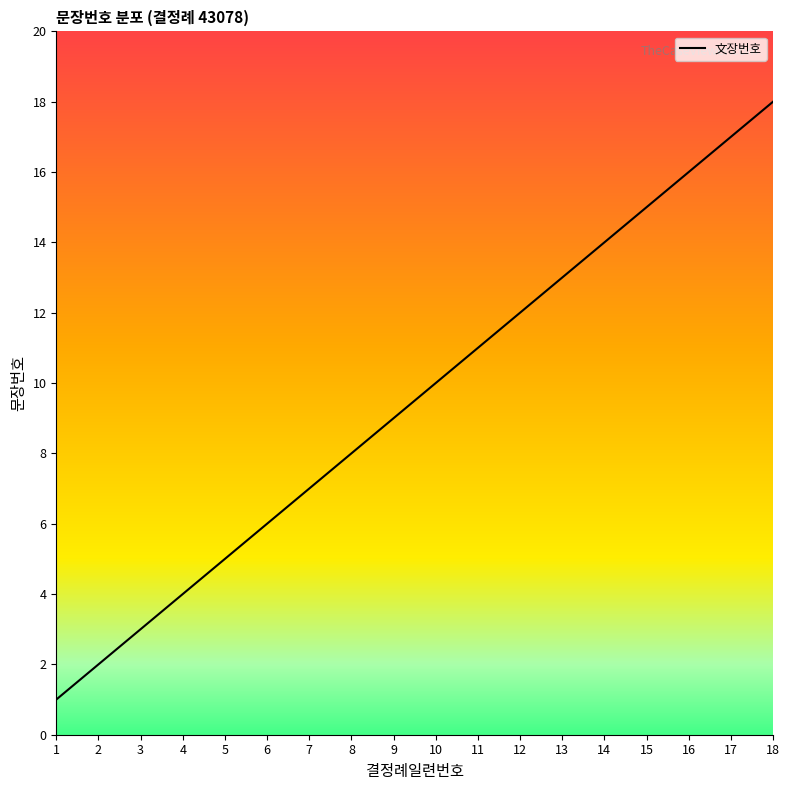

Which has a higher value, 5 or 7?

7